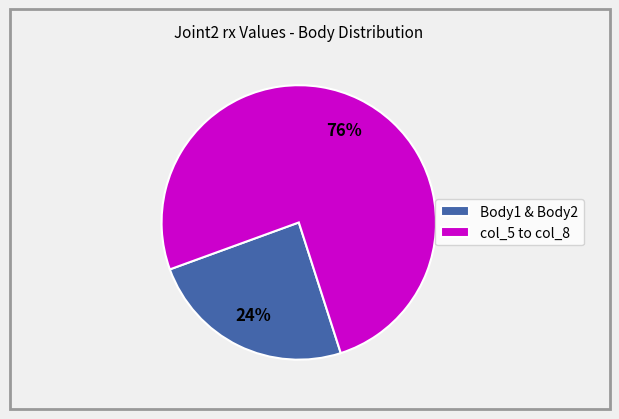

How many segments does this pie chart have?

2